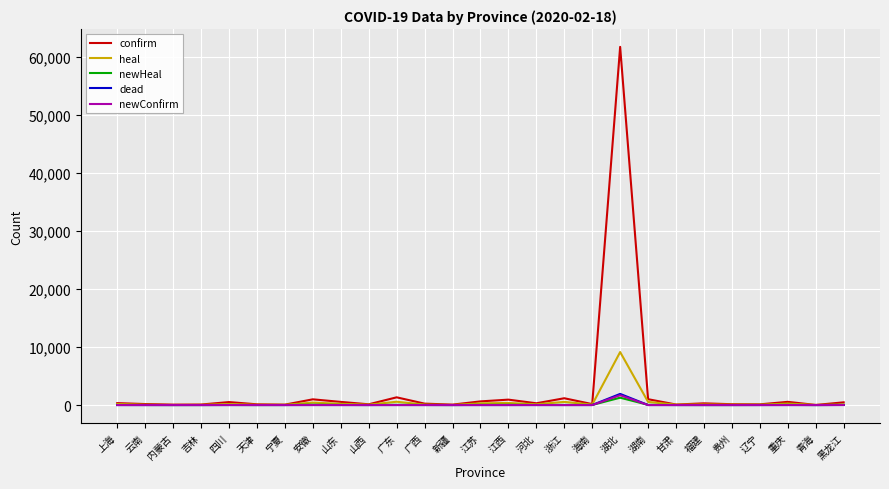

How many lines are shown in the chart?

5